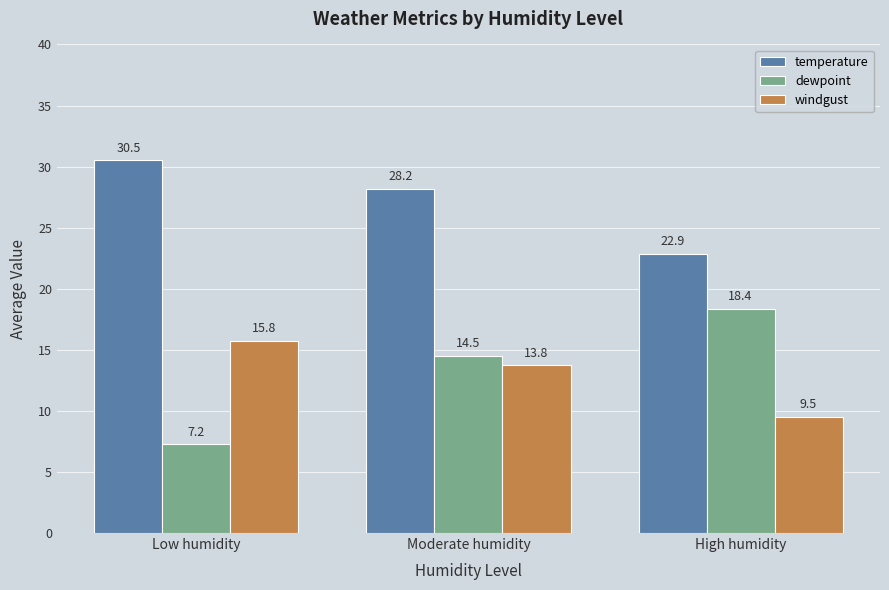

Where is temperature nearest to the value 26?

Moderate humidity